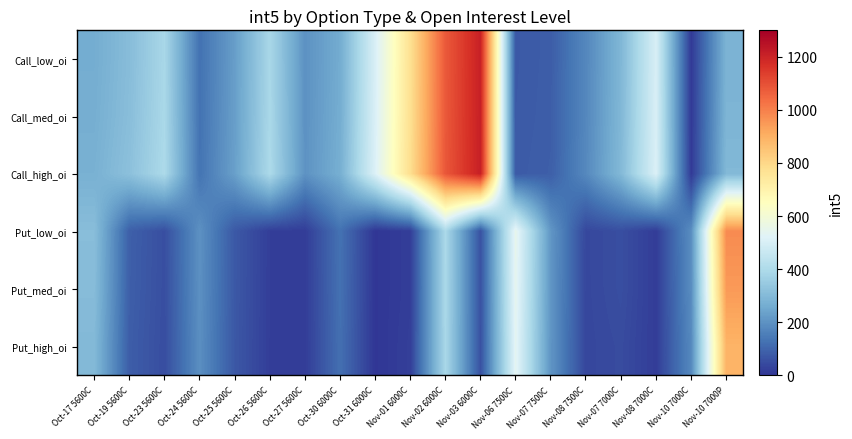

Reading left to right, list all the values displayed in this chart.

Call_low_oi: Oct-17 5600C=263.3	Oct-19 5600C=308.6	Oct-23 5600C=387.8	Oct-24 5600C=126.9	Oct-25 5600C=227.3	Oct-26 5600C=387.8	Oct-27 5600C=198.9	Oct-30 6000C=261.8	Oct-31 6000C=503.8	Nov-01 6000C=773.6	Nov-02 6000C=1080.2	Nov-03 6000C=1208.6	Nov-06 7500C=75.2	Nov-07 7500C=84.1	Nov-08 7500C=174.0	Nov-07 7000C=290.9	Nov-08 7000C=501.7	Nov-10 7000C=12.1	Nov-10 7000P=280.6
Call_med_oi: Oct-17 5600C=266.9	Oct-19 5600C=312.4	Oct-23 5600C=390.8	Oct-24 5600C=128.2	Oct-25 5600C=228.9	Oct-26 5600C=390.8	Oct-27 5600C=199.5	Oct-30 6000C=264.2	Oct-31 6000C=506.6	Nov-01 6000C=776.0	Nov-02 6000C=1081.8	Nov-03 6000C=1209.4	Nov-06 7500C=76.2	Nov-07 7500C=85.1	Nov-08 7500C=175.4	Nov-07 7000C=293.2	Nov-08 7000C=504.1	Nov-10 7000C=12.2	Nov-10 7000P=285.5
Call_high_oi: Oct-17 5600C=274.3	Oct-19 5600C=320.2	Oct-23 5600C=396.7	Oct-24 5600C=130.8	Oct-25 5600C=231.9	Oct-26 5600C=396.7	Oct-27 5600C=200.8	Oct-30 6000C=269.2	Oct-31 6000C=512.2	Nov-01 6000C=780.8	Nov-02 6000C=1085.1	Nov-03 6000C=1211.0	Nov-06 7500C=78.4	Nov-07 7500C=87.2	Nov-08 7500C=178.2	Nov-07 7000C=297.9	Nov-08 7000C=508.9	Nov-10 7000C=12.3	Nov-10 7000P=295.5
Put_low_oi: Oct-17 5600C=310.5	Oct-19 5600C=88.5	Oct-23 5600C=53.7	Oct-24 5600C=197.2	Oct-25 5600C=74.2	Oct-26 5600C=20.3	Oct-27 5600C=17.2	Oct-30 6000C=127.1	Oct-31 6000C=3.9	Nov-01 6000C=19.1	Nov-02 6000C=393.0	Nov-03 6000C=60.3	Nov-06 7500C=547.3	Nov-07 7500C=211.2	Nov-08 7500C=39.1	Nov-07 7000C=52.8	Nov-08 7000C=17.4	Nov-10 7000C=190.6	Nov-10 7000P=977.8
Put_med_oi: Oct-17 5600C=306.2	Oct-19 5600C=86.9	Oct-23 5600C=52.8	Oct-24 5600C=195.4	Oct-25 5600C=73.5	Oct-26 5600C=20.1	Oct-27 5600C=17.1	Oct-30 6000C=125.5	Oct-31 6000C=3.8	Nov-01 6000C=19.1	Nov-02 6000C=392.1	Nov-03 6000C=60.0	Nov-06 7500C=543.2	Nov-07 7500C=209.5	Nov-08 7500C=38.7	Nov-07 7000C=52.6	Nov-08 7000C=17.5	Nov-10 7000C=186.5	Nov-10 7000P=948.4
Put_high_oi: Oct-17 5600C=297.5	Oct-19 5600C=83.8	Oct-23 5600C=51.1	Oct-24 5600C=191.9	Oct-25 5600C=71.9	Oct-26 5600C=19.6	Oct-27 5600C=16.8	Oct-30 6000C=122.3	Oct-31 6000C=3.7	Nov-01 6000C=22.1	Nov-02 6000C=390.4	Nov-03 6000C=59.4	Nov-06 7500C=535.1	Nov-07 7500C=206.2	Nov-08 7500C=37.7	Nov-07 7000C=47.4	Nov-08 7000C=17.6	Nov-10 7000C=178.4	Nov-10 7000P=891.5